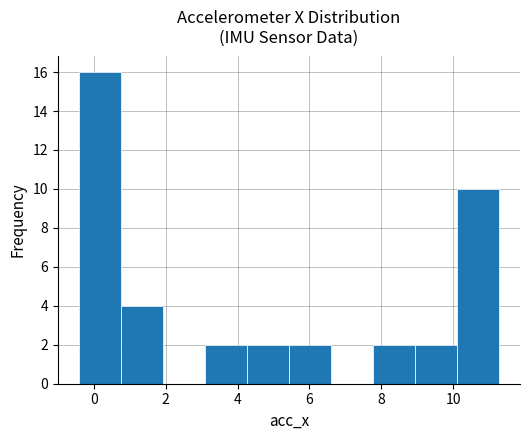

Which range on the x-axis has the tallest bar?

-0.4 to 0.8